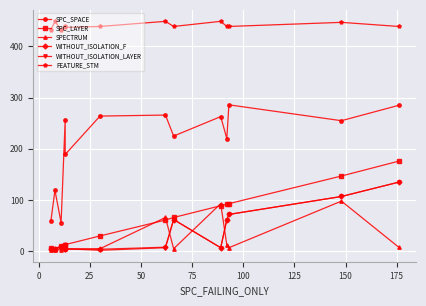

What are all the series names shown in the legend?

SPC_SPACE, SPC_LAYER, SPECTRUM, WITHOUT_ISOLATION_F, WITHOUT_ISOLATION_LAYER, FEATURE_STM